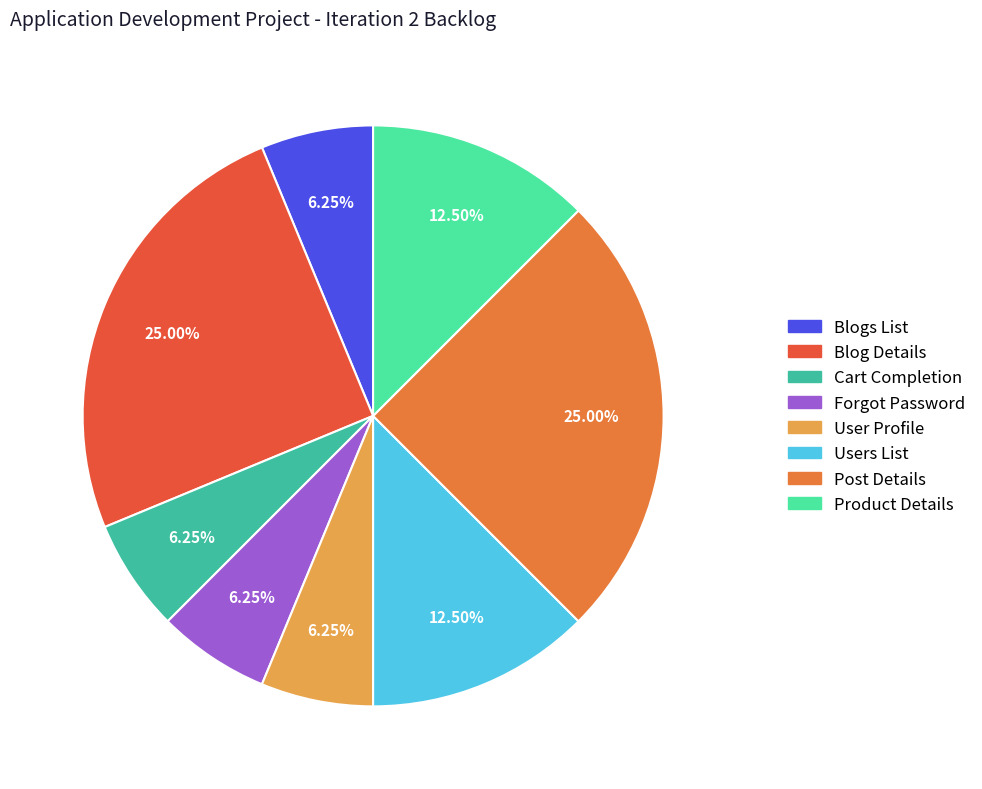

Count the number of slices in the pie.

8